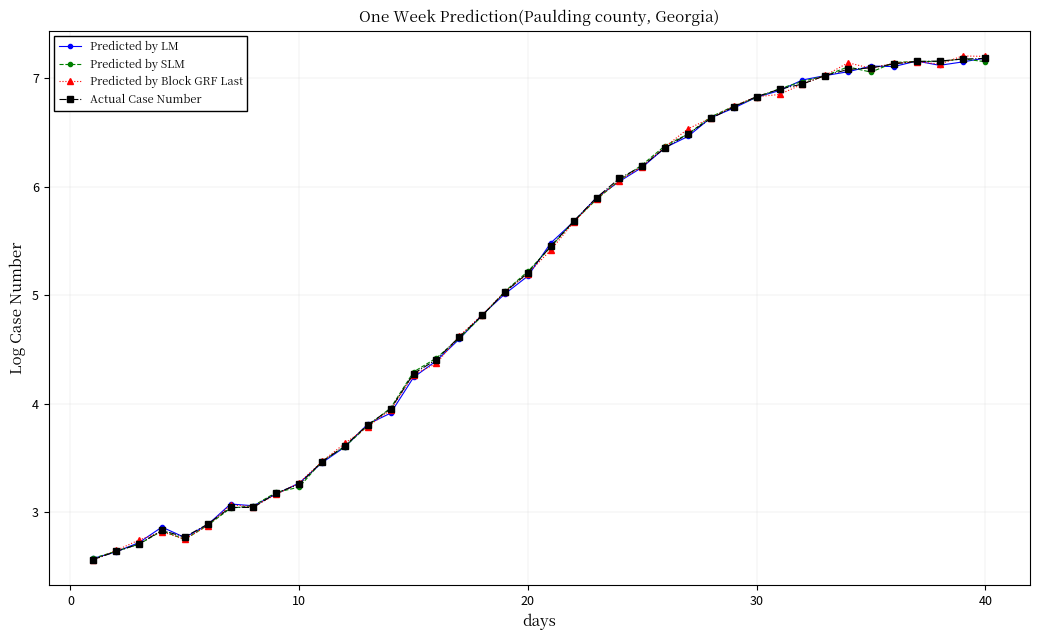

What is the minimum value for Predicted by Block GRF Last?

2.6